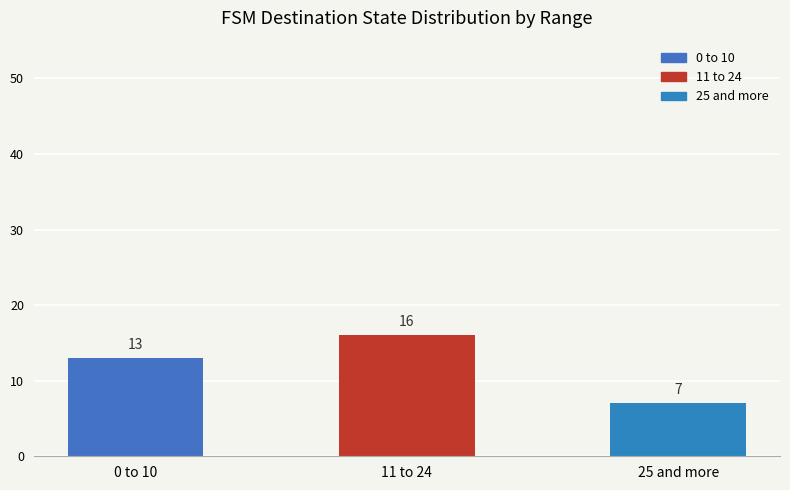

What is the label of the 1st bar from the right?

25 and more